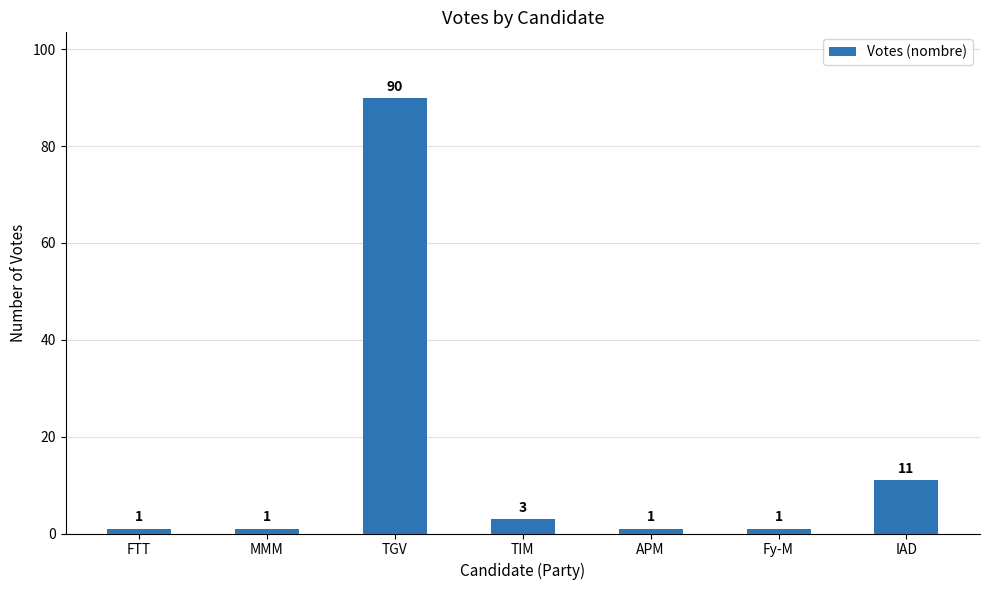

The chart shows a value of 1 at FTT. True or false?

True